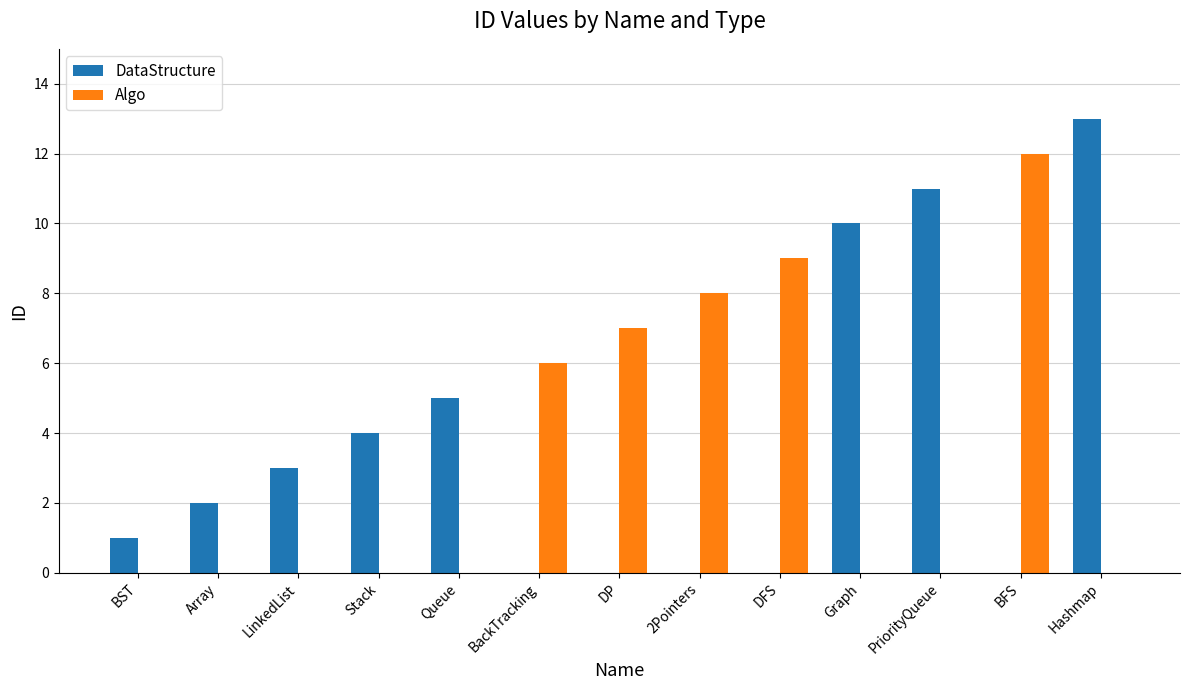

The value of Algo at DFS is 5. True or false?

False